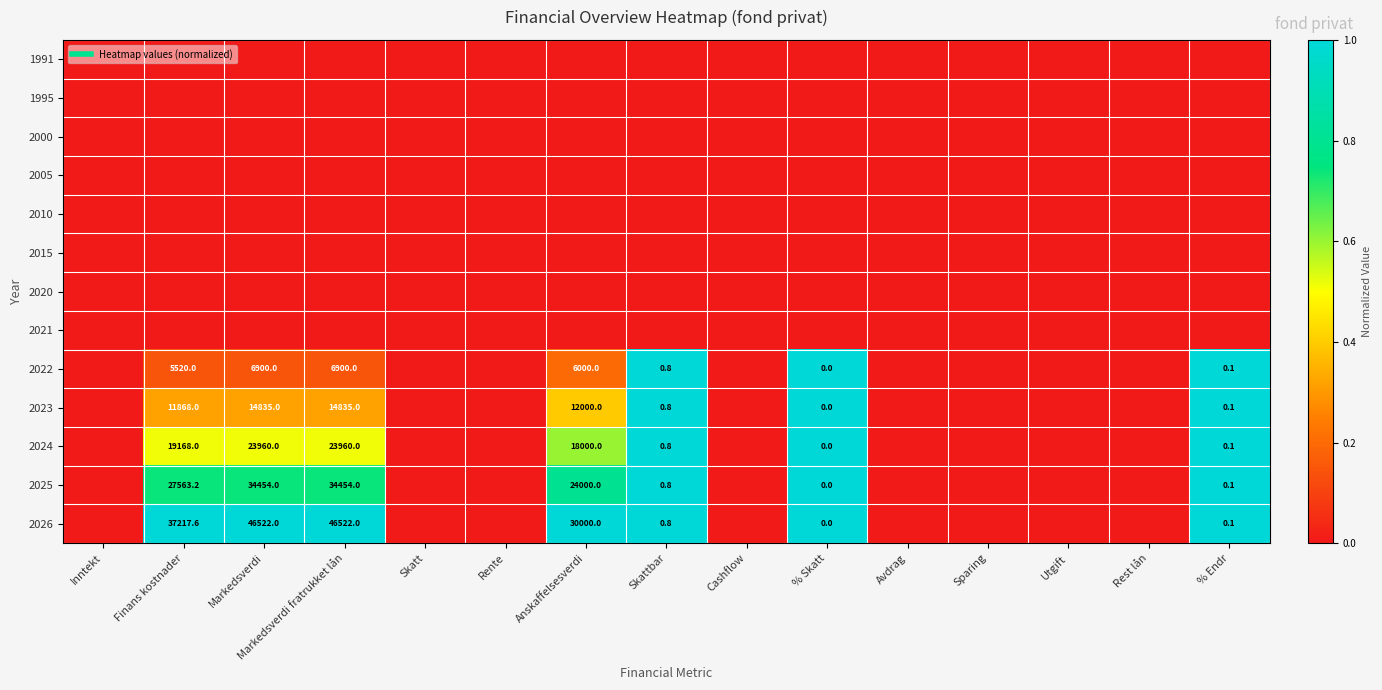

Read the 2023 value at Markedsverdi fratrukket lån.

0.3